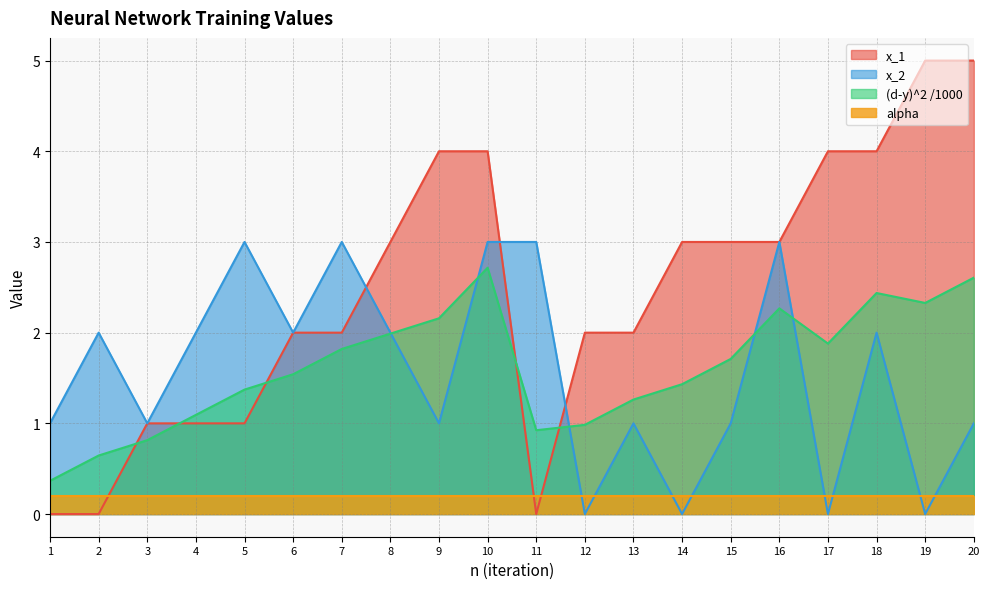

How many data points in x_1 are less than 3?

10